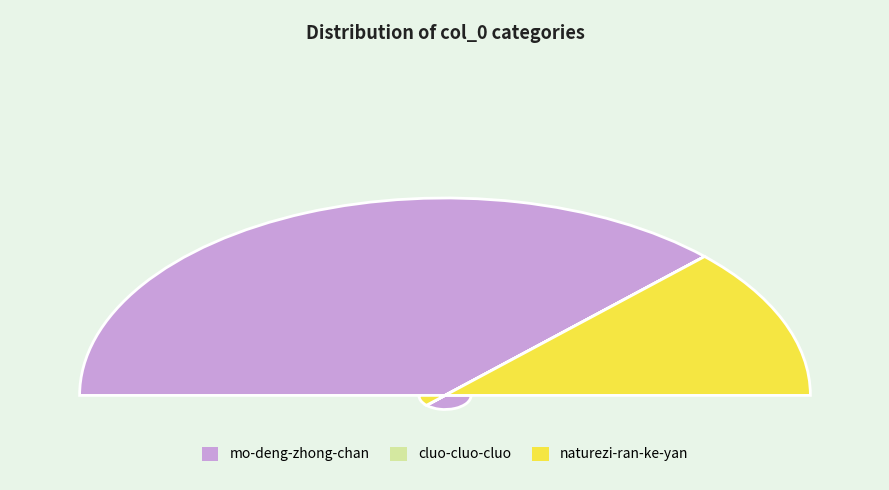

Count the number of slices in the pie.

3